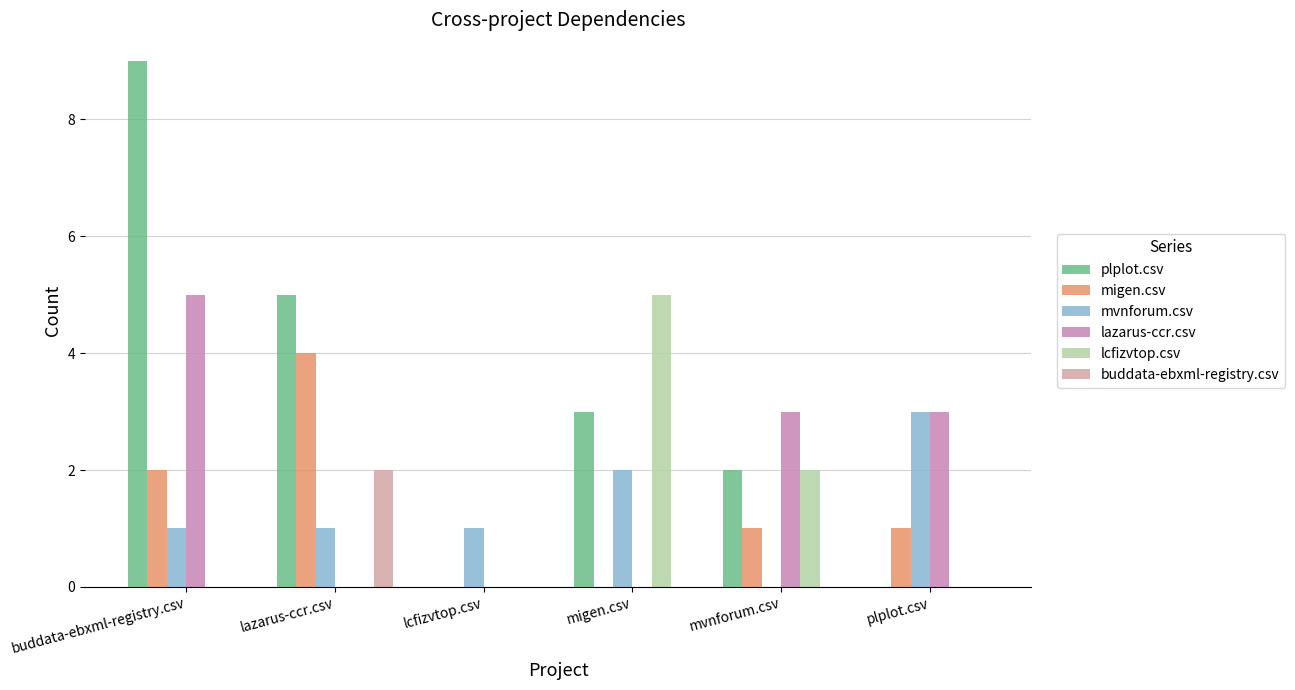

At how many categories does at least one series exceed 0?

6